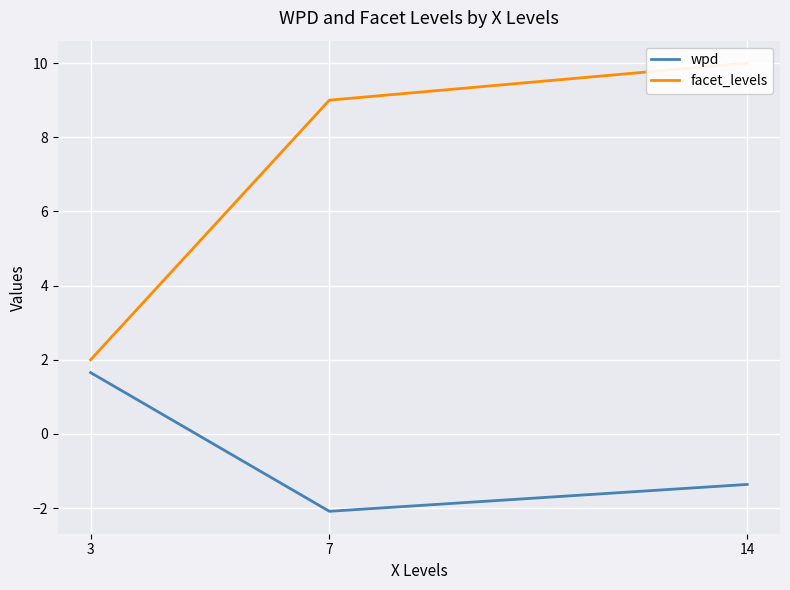

At which label does facet_levels reach its minimum?

3